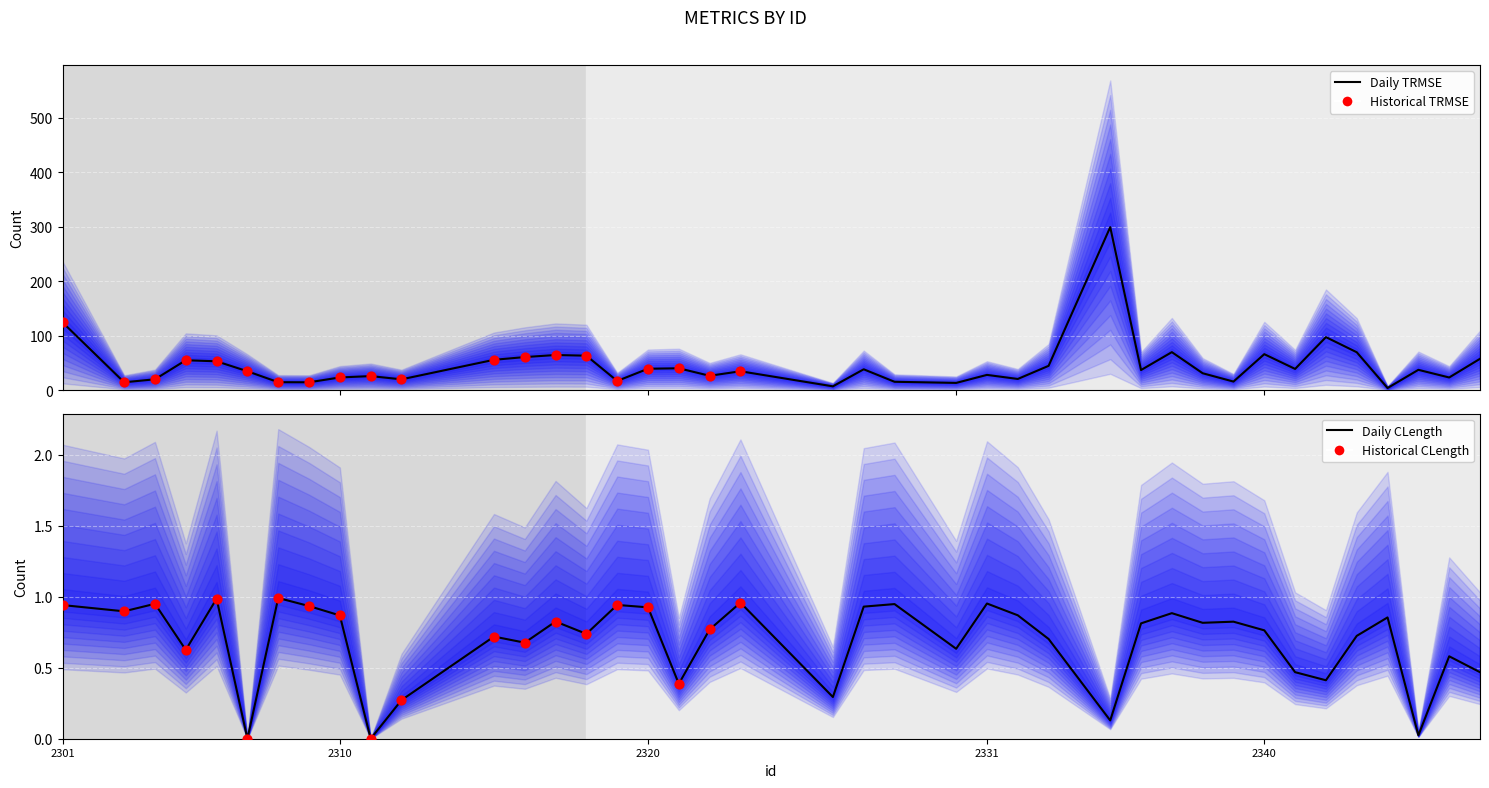

What is the total value across all series at 2346?

23.8